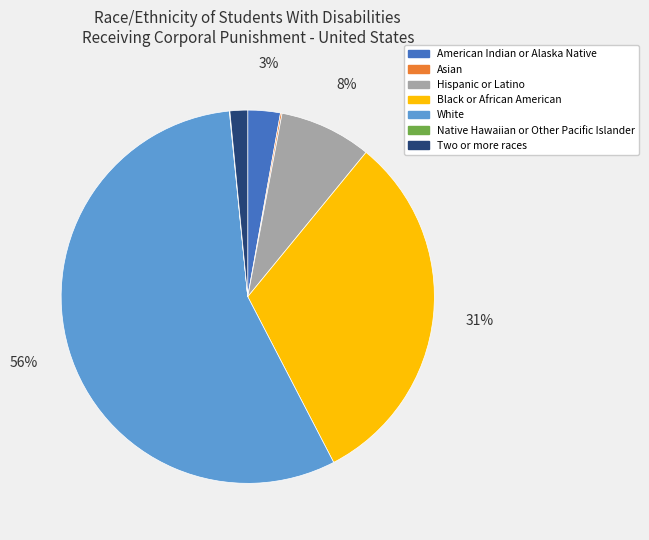

Does Two or more races account for over 50% of the chart?

No